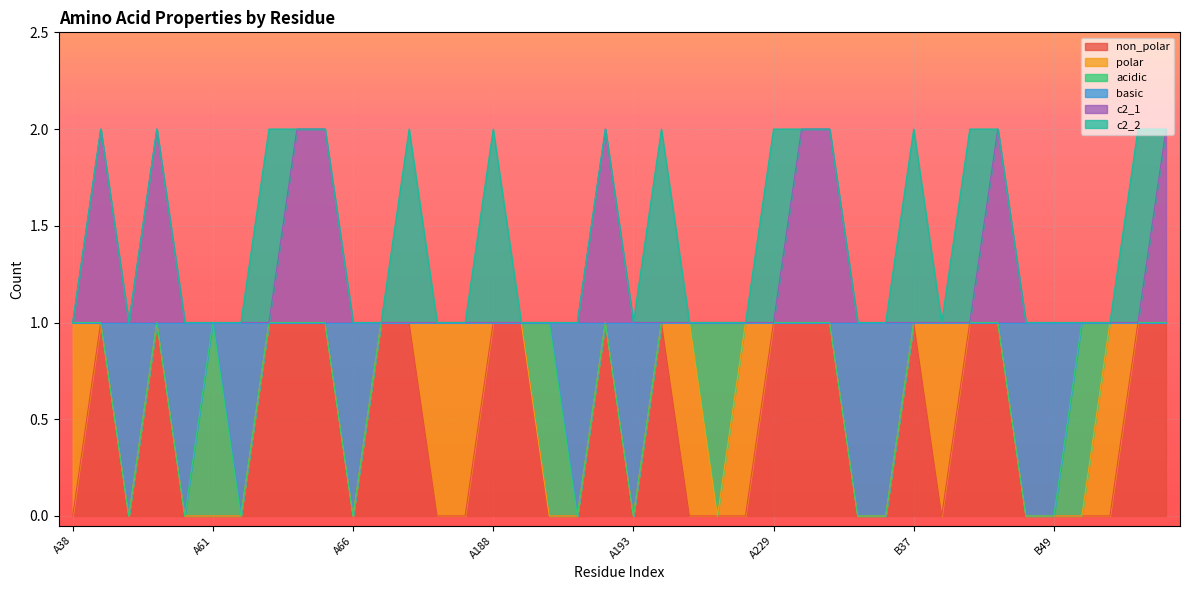

What are all the series names shown in the legend?

non_polar, polar, acidic, basic, c2_1, c2_2